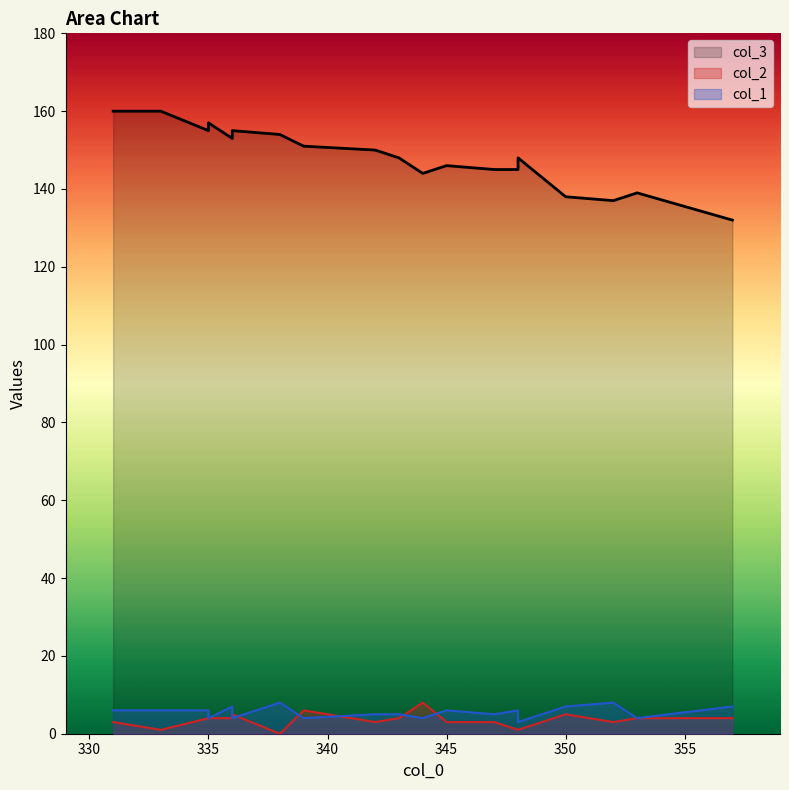

What are all the series names shown in the legend?

col_3, col_2, col_1